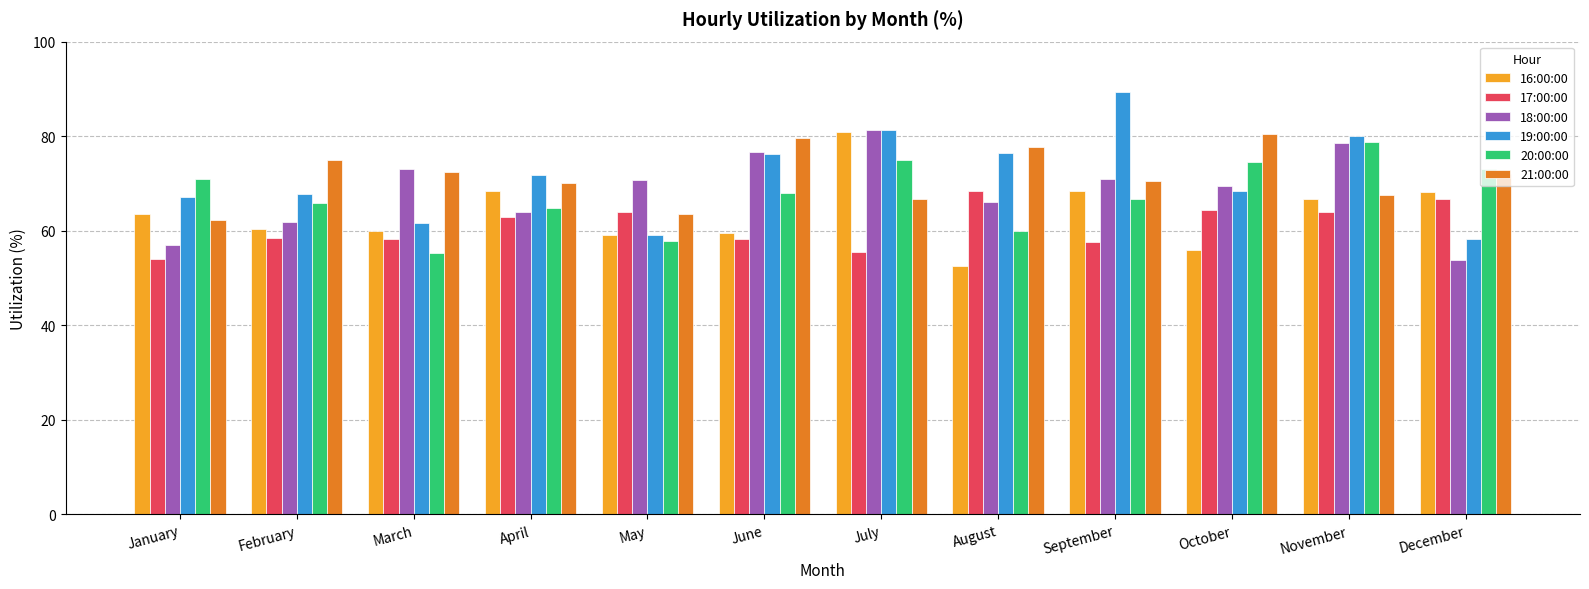

How many groups of bars are there?

12